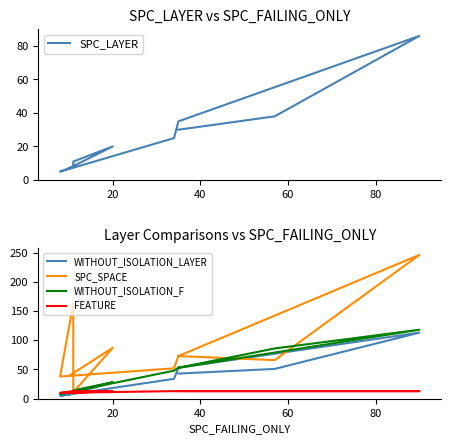

The SPC_SPACE series shows 365 at 40. True or false?

False